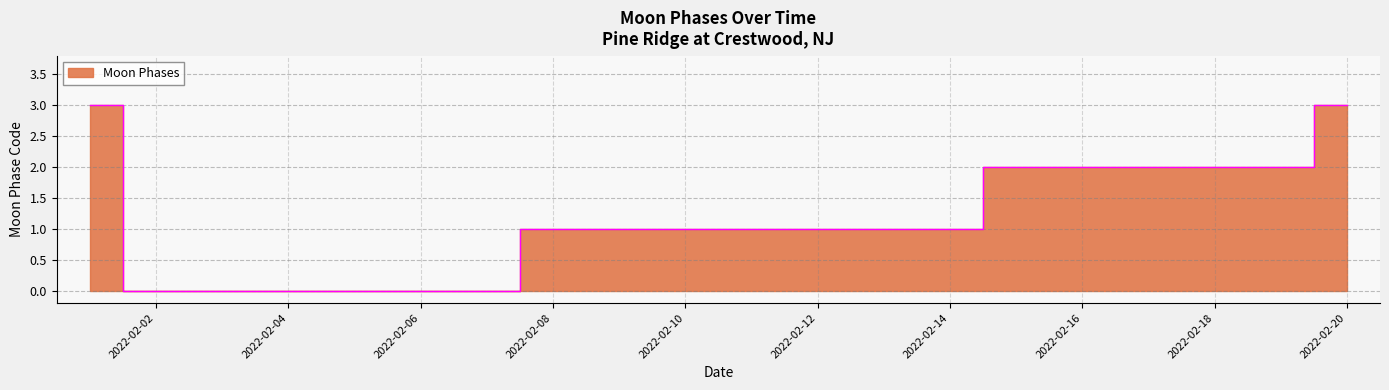

Which has a higher value, 2022-02-09 or 2022-02-05?

2022-02-09